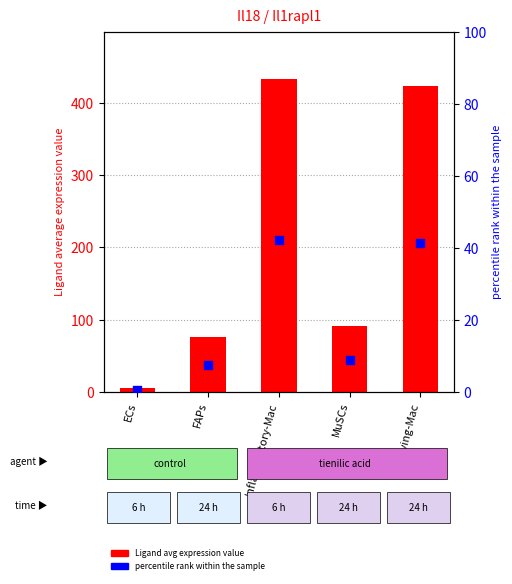

Which series reaches the maximum Y coordinate?

Ligand avg expression value